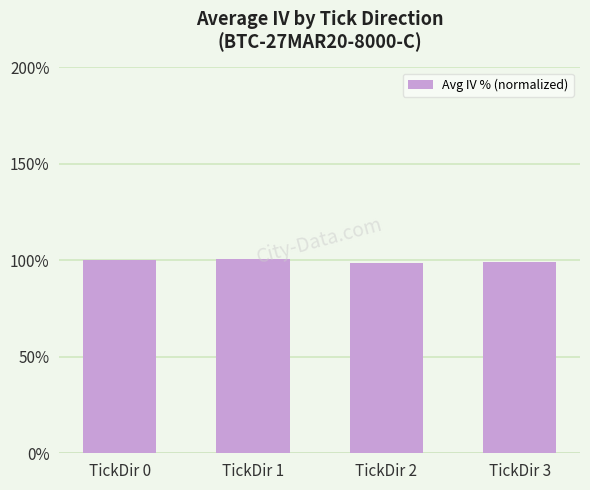

What is the difference between the values at TickDir 2 and TickDir 1?

2.2